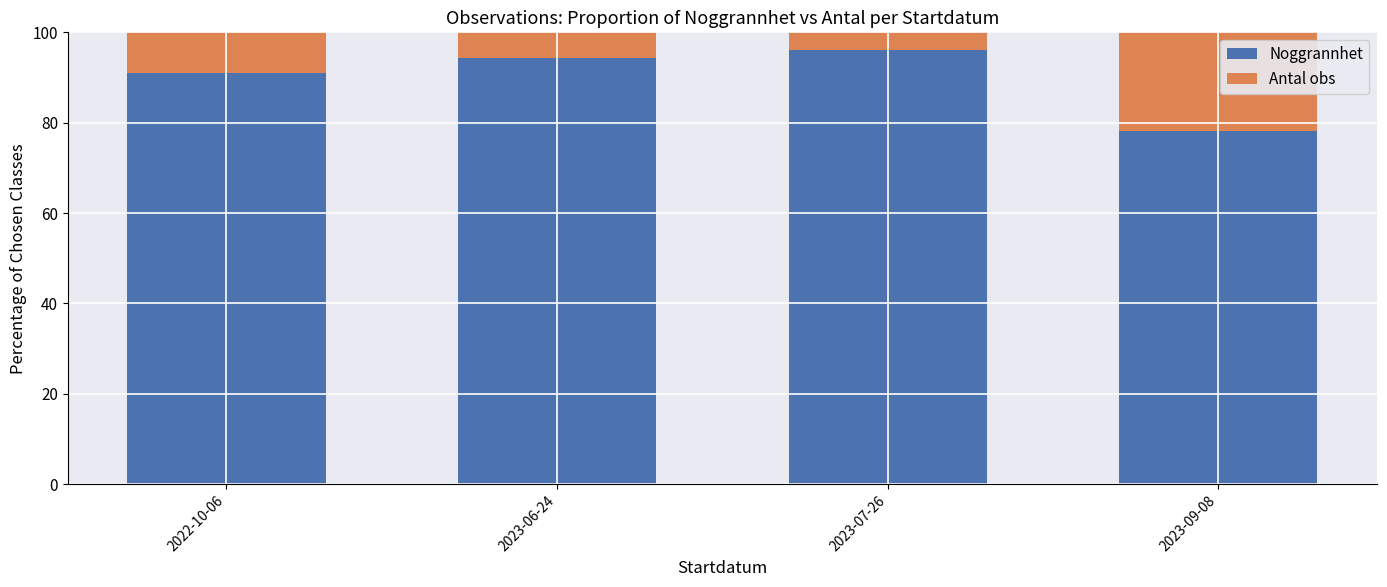

What is the sum of all Noggrannhet values?

359.4